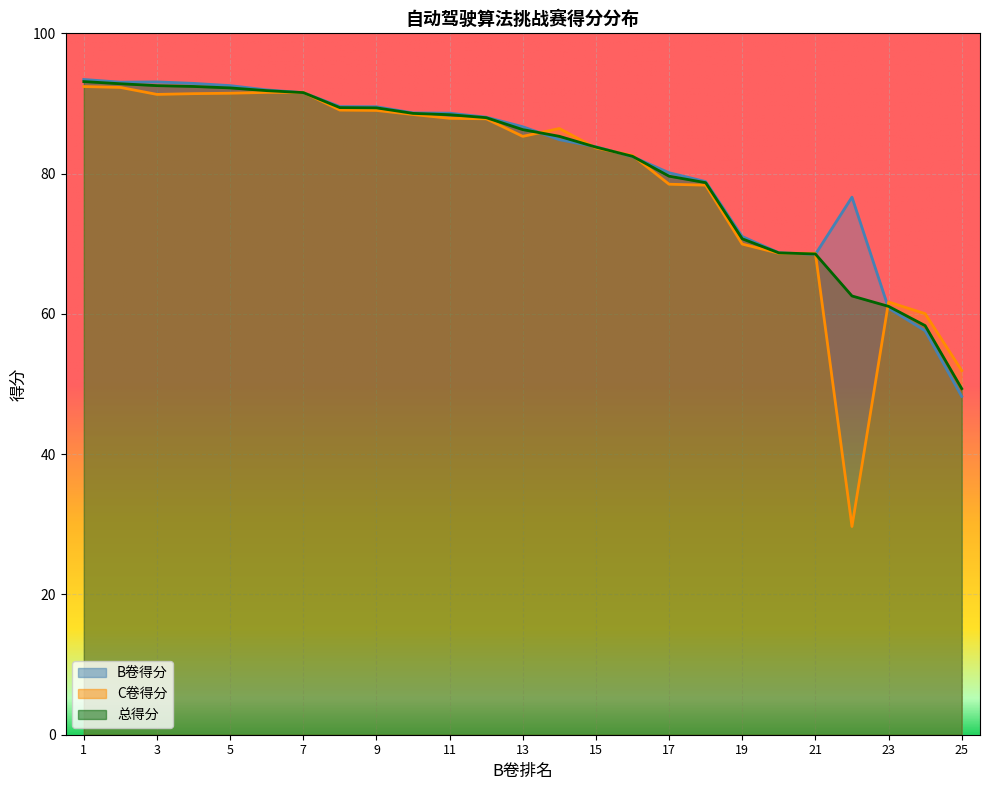

What are all the series names shown in the legend?

B卷得分, C卷得分, 总得分